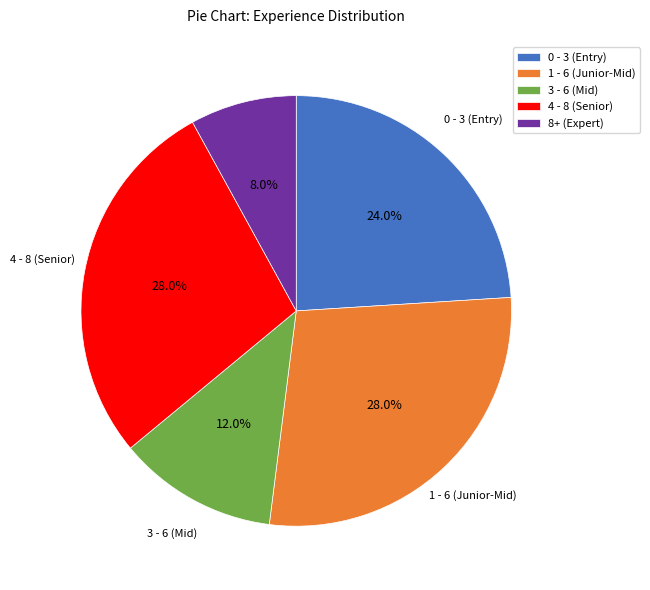

Combined, what portion of the pie is 4 - 8 (Senior) and 3 - 6 (Mid)?

40.0%